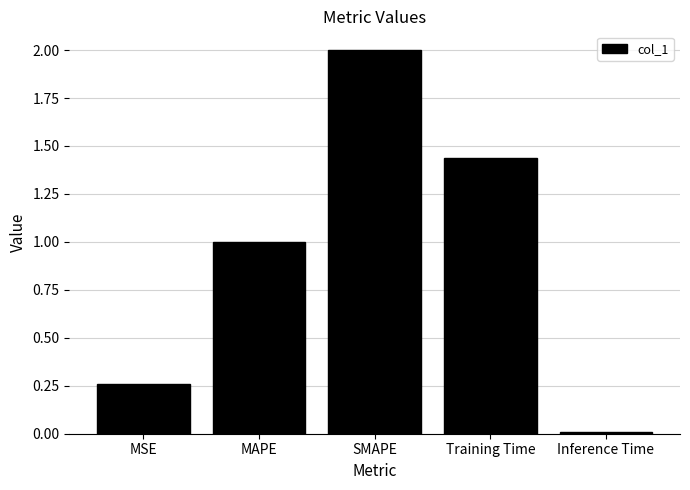

What is the difference between the maximum and minimum values?

2.0